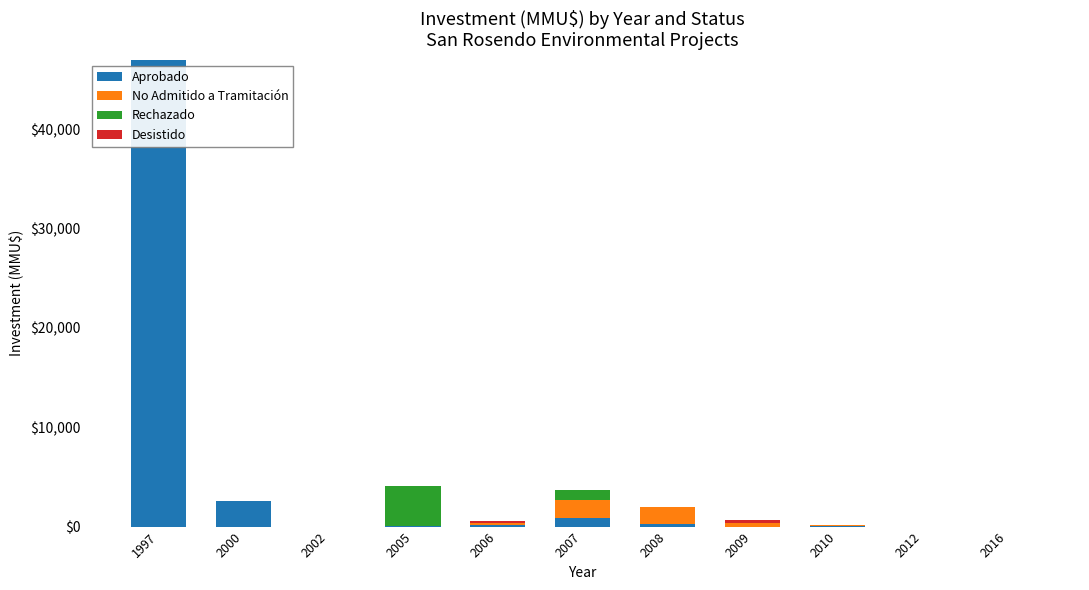

At which category is the sum across all series the highest?

1997